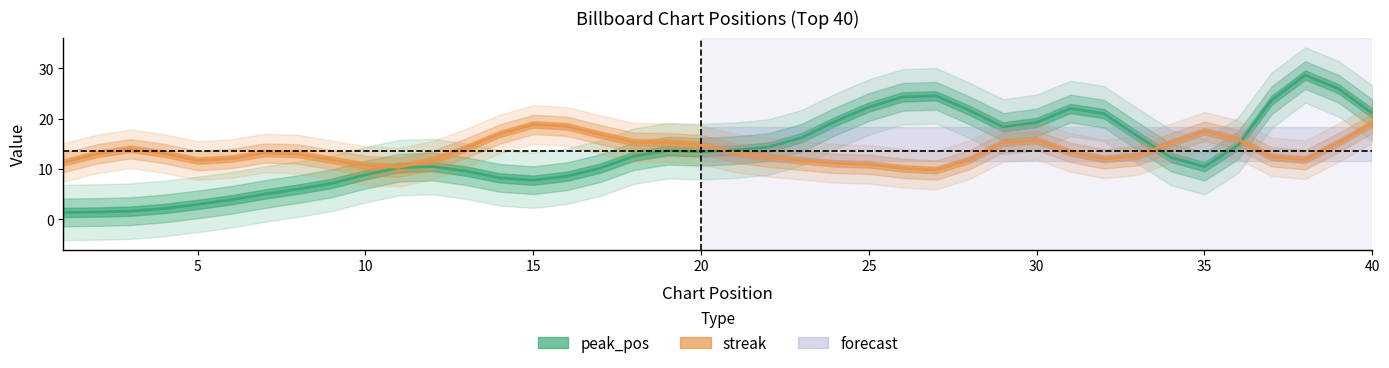

What is the lowest value of the peak_pos series?

1